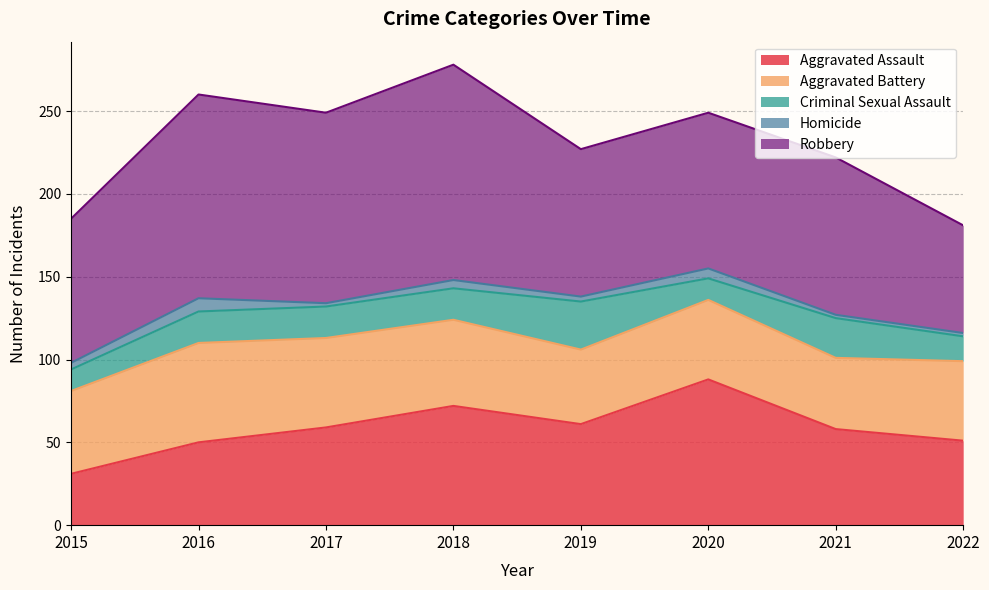

At which category does Aggravated Battery reach its first local peak?

2016